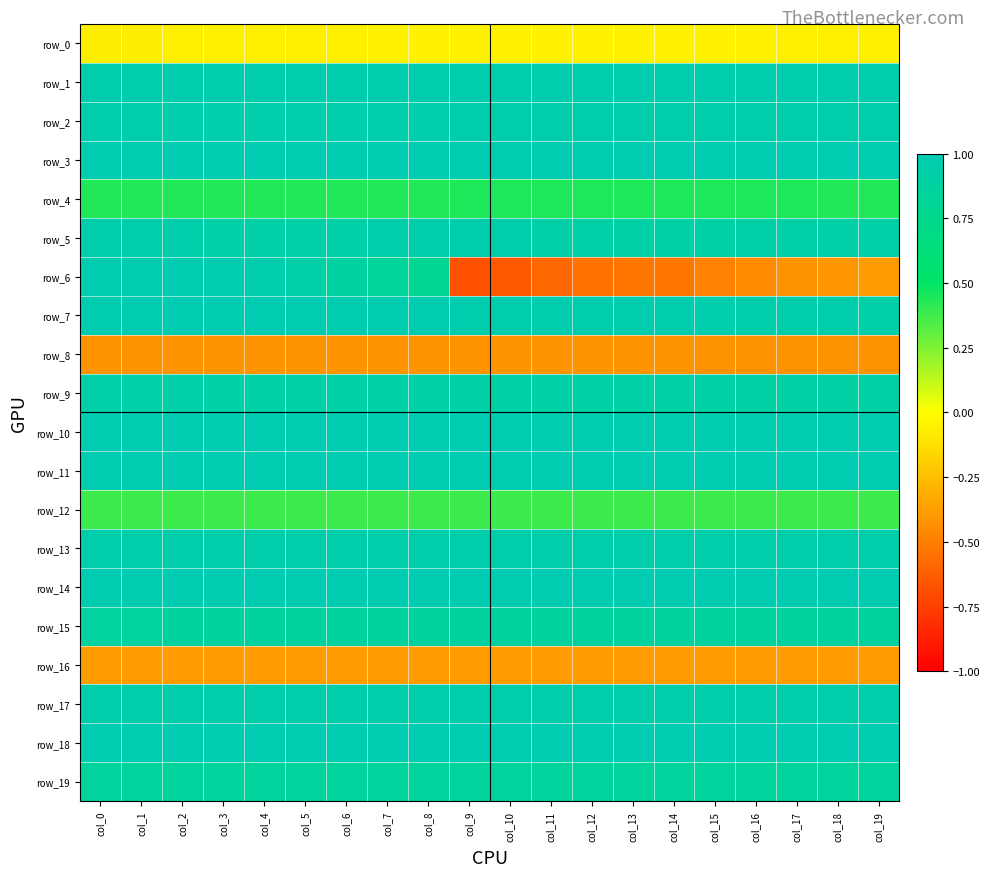

Which series has the widest spread of values?

row_6